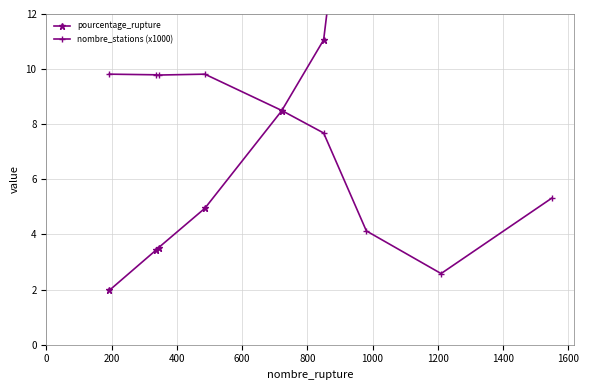

True or false: nombre_stations (x1000) has more than 2 interior local peaks.

False